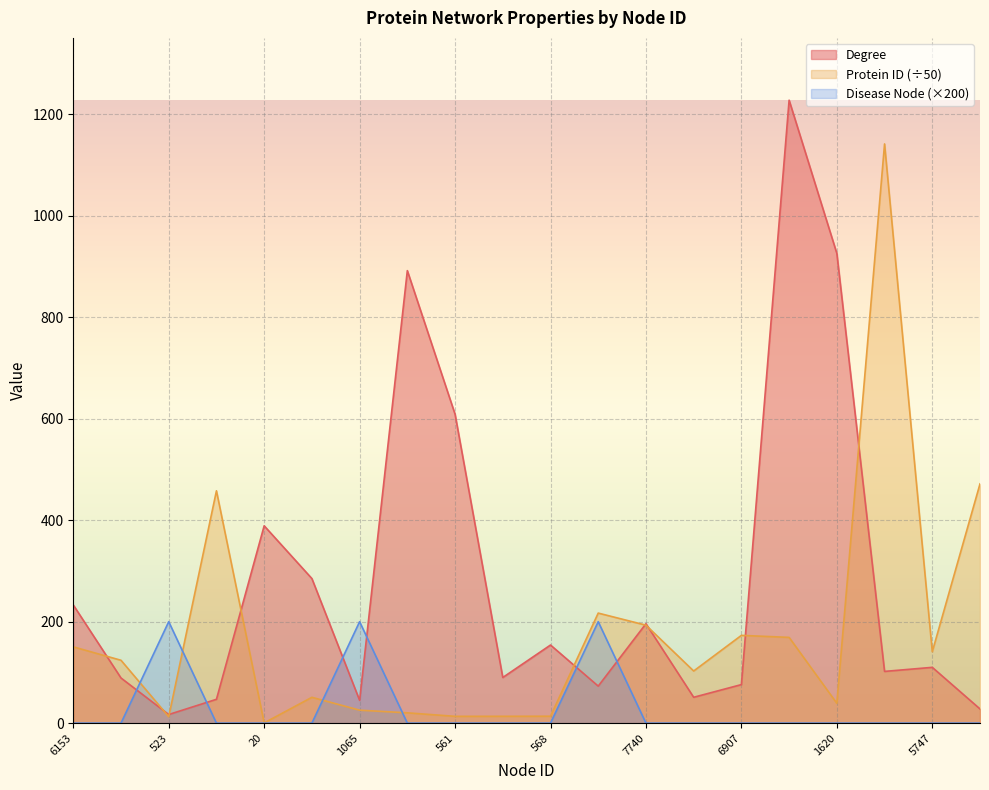

True or false: Degree and Protein ID cross at least once.

True